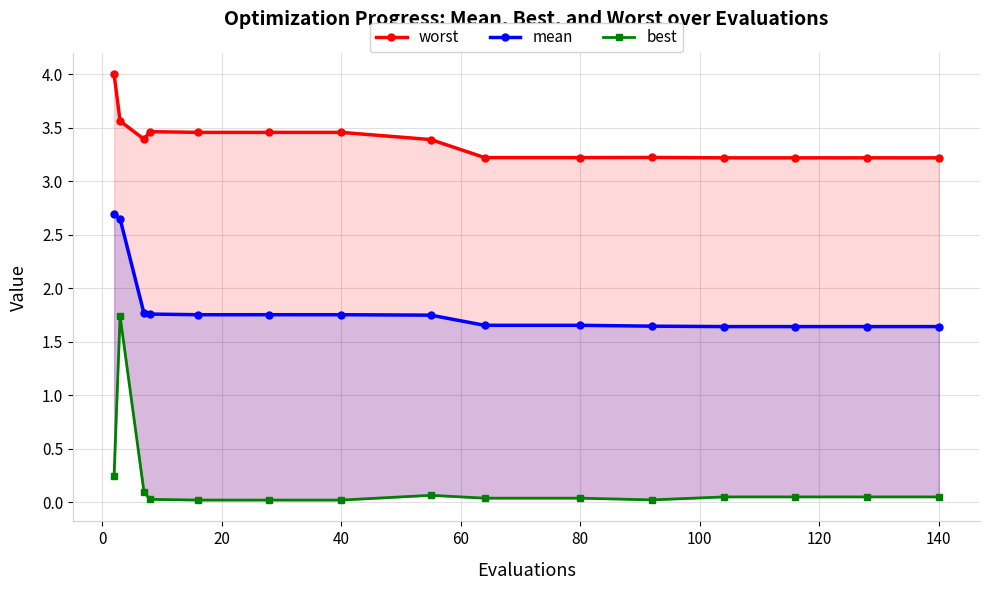

Rank the series by their average value, from highest to lowest.

worst, mean, best